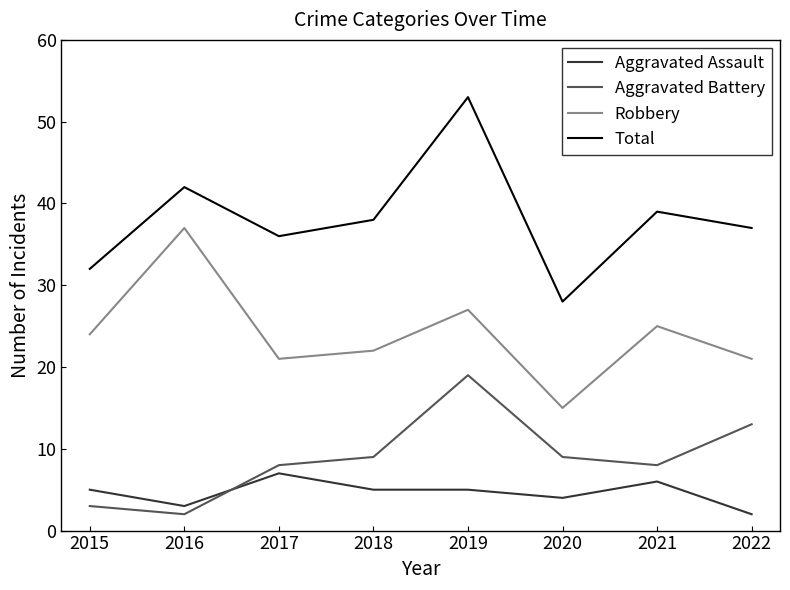

True or false: Aggravated Assault and Robbery intersect in this chart.

False